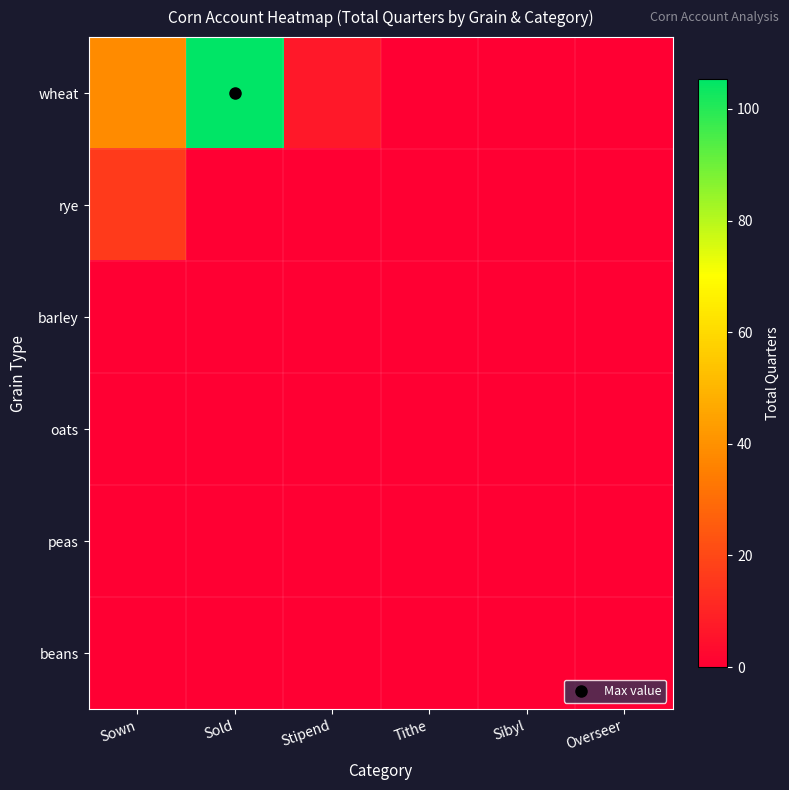

What is the total value across all series at Stipend?

6.8